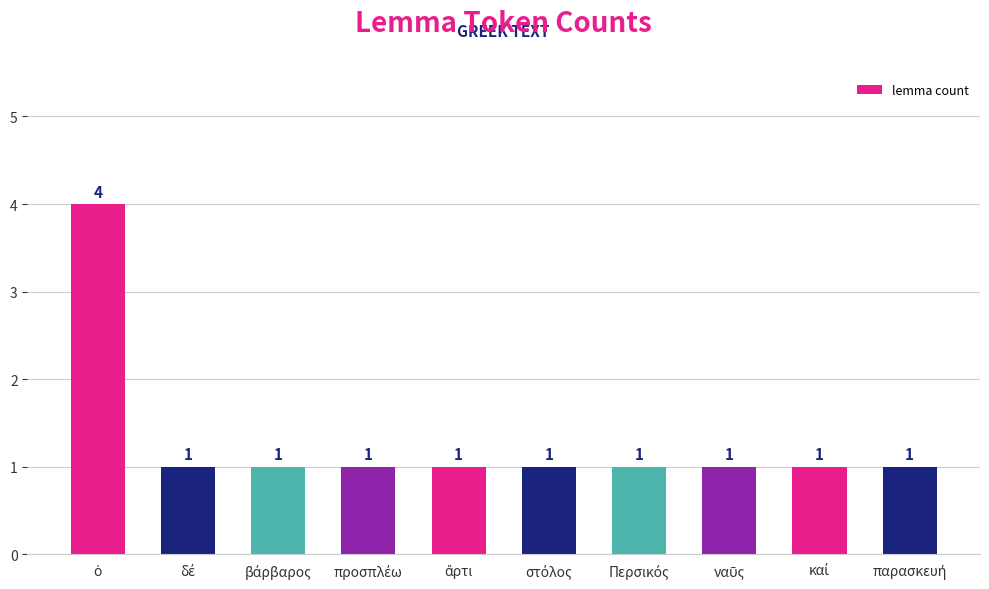

What is the greatest value displayed?

4